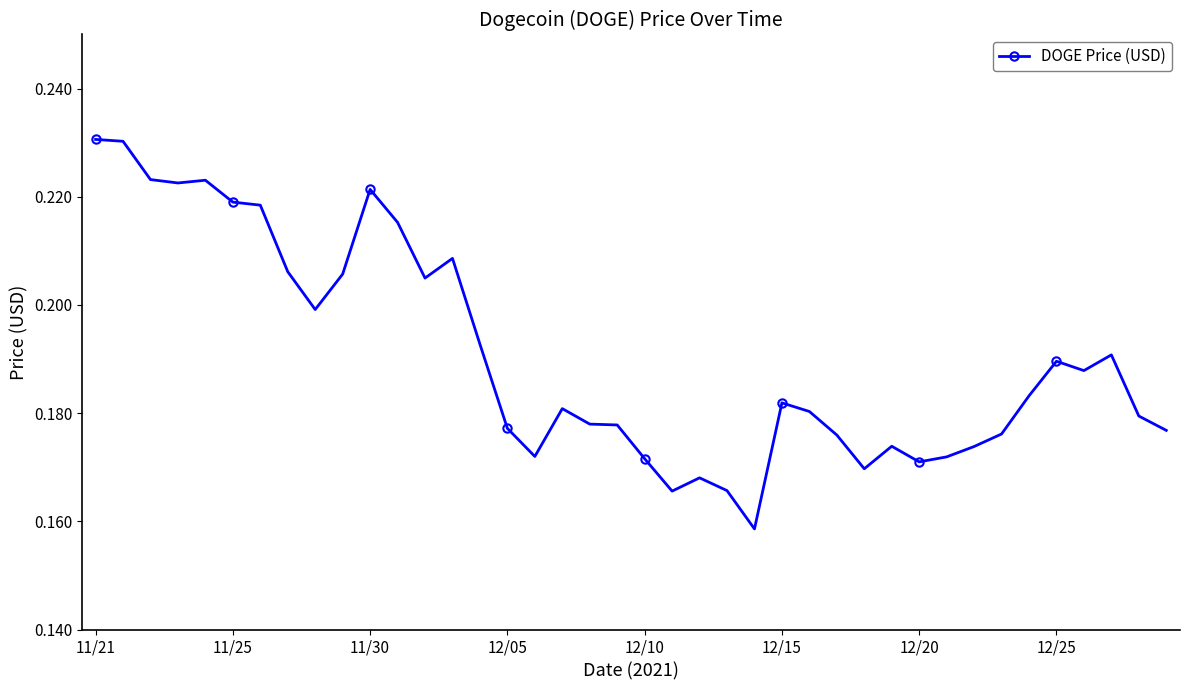

What is the sum of all values?

7.6